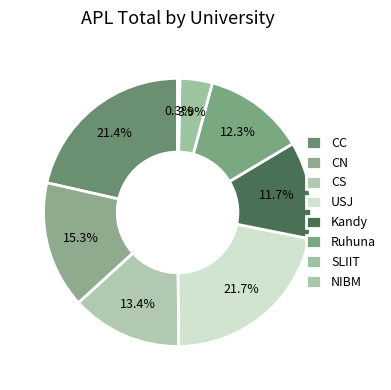

To the nearest percent, what portion does SLIIT represent?

4%